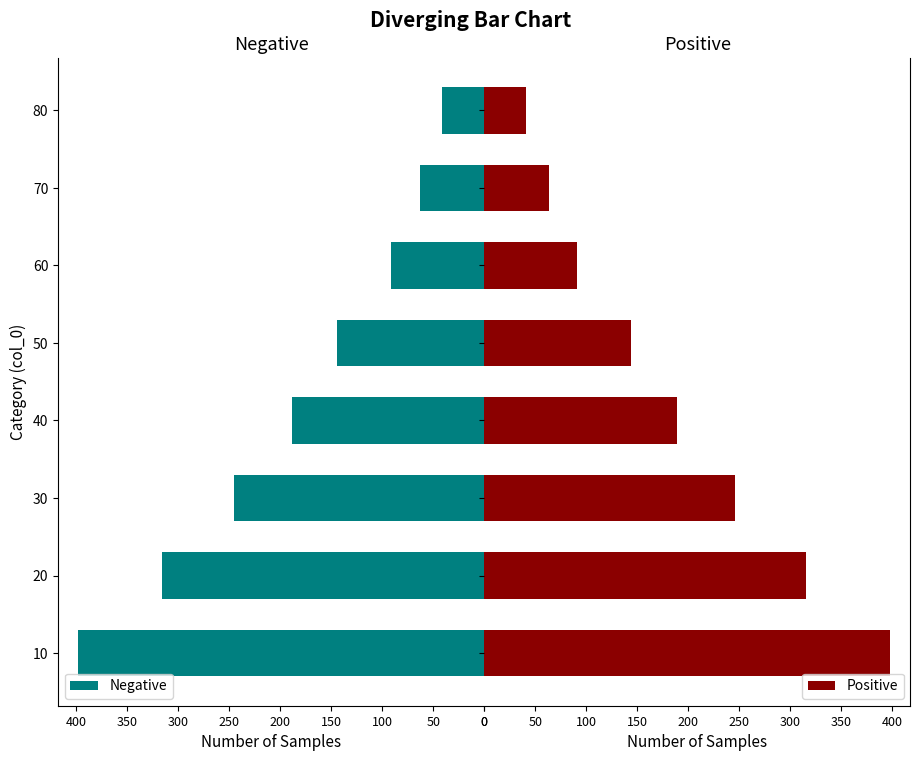

Reading left to right, extract all data points from this chart.

Negative: 398.0	315.7	245.5	188.5	144.0	91.0	63.0	41.0
Positive: 398.0	315.7	245.5	188.5	144.0	91.0	63.0	41.0